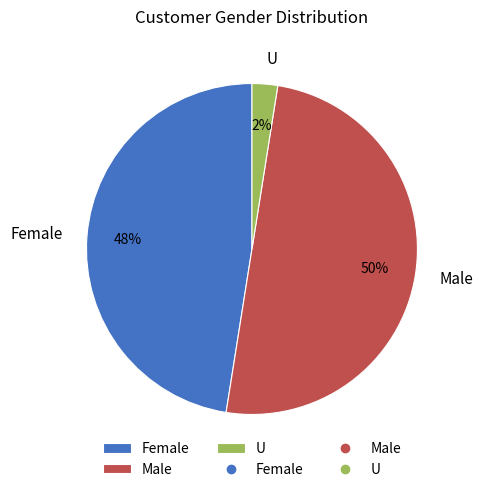

Is the sum of Male and Female greater than half?

Yes